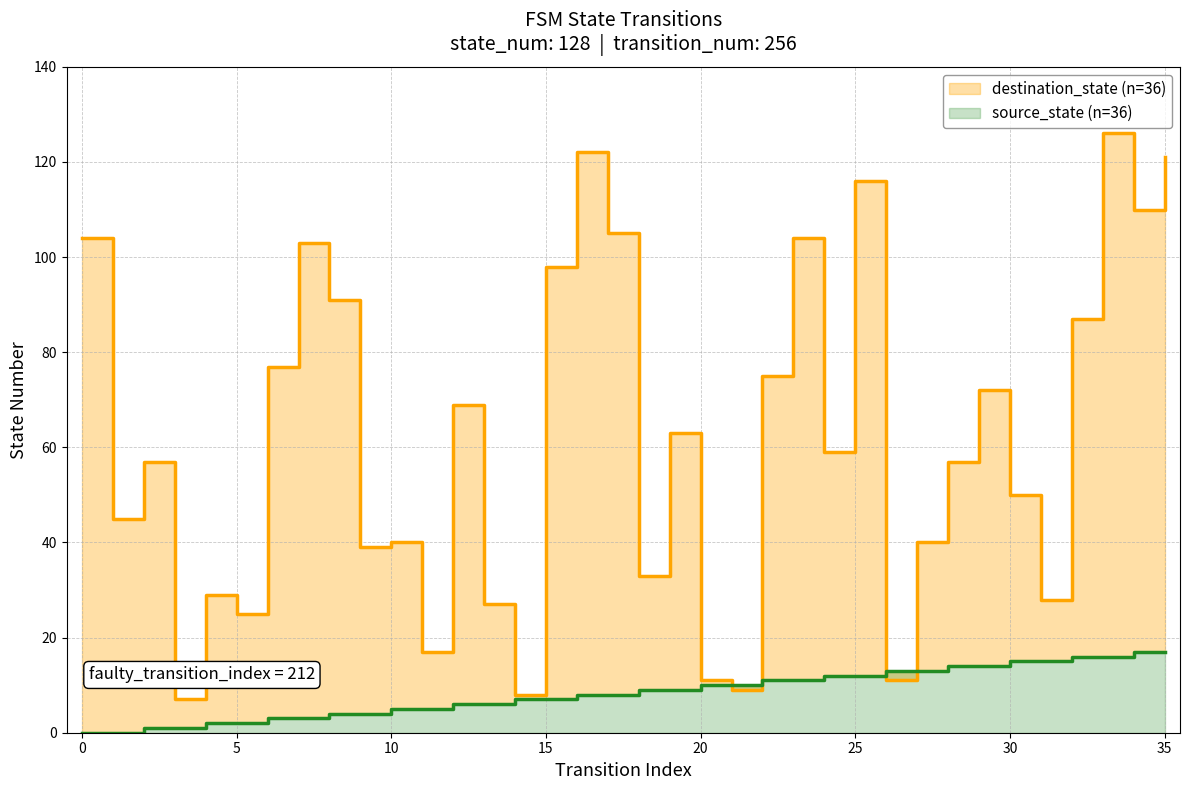

What is the difference between the highest and lowest values at 33?

110